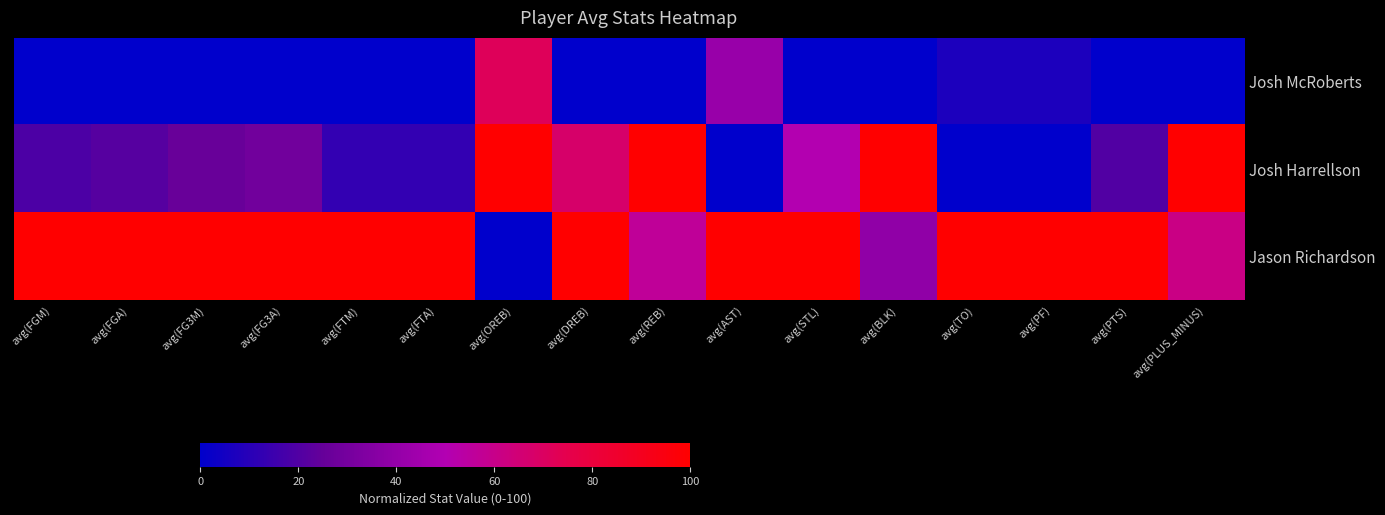

How many categories are shown in the chart?

16